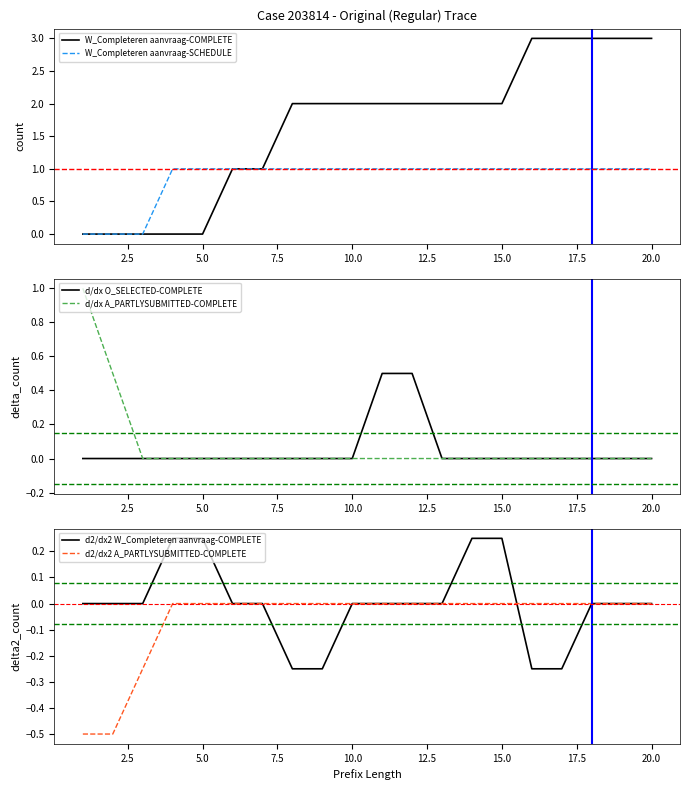

What is the difference between the maximum and minimum values in the W_Completeren aanvraag-SCHEDULE series?

1